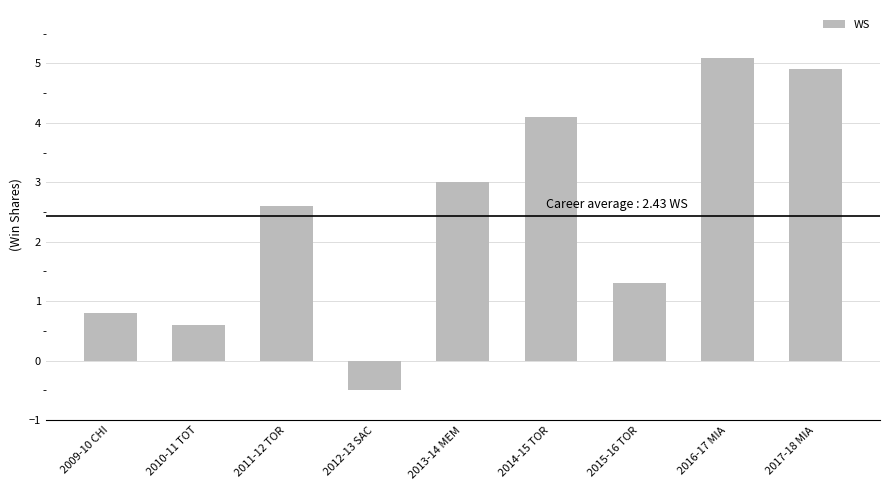

What is the minimum value shown in the chart?

-0.5